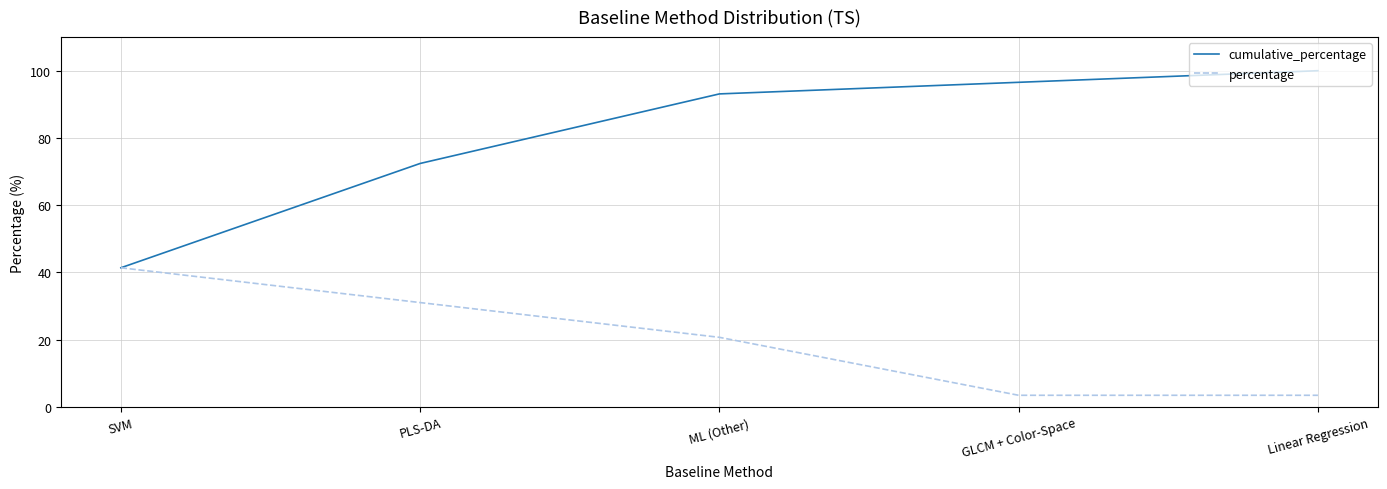

Is it true that percentage equals 3.5 at GLCM + Color-Space?

True